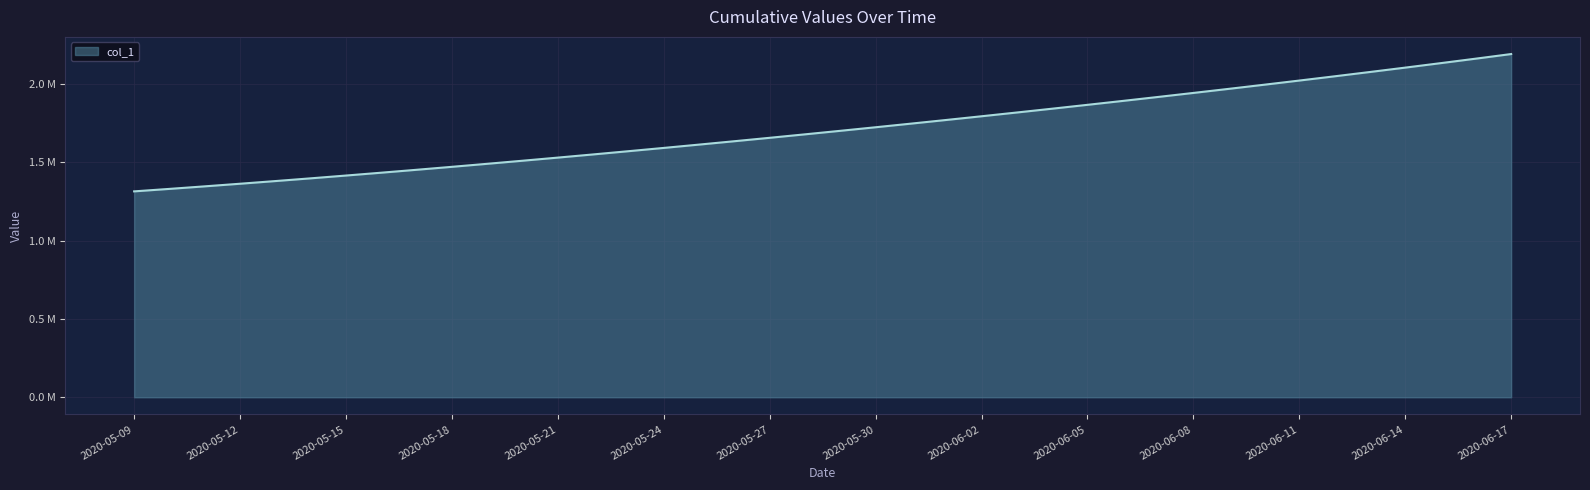

Does the chart display data point markers on the line(s)?

No